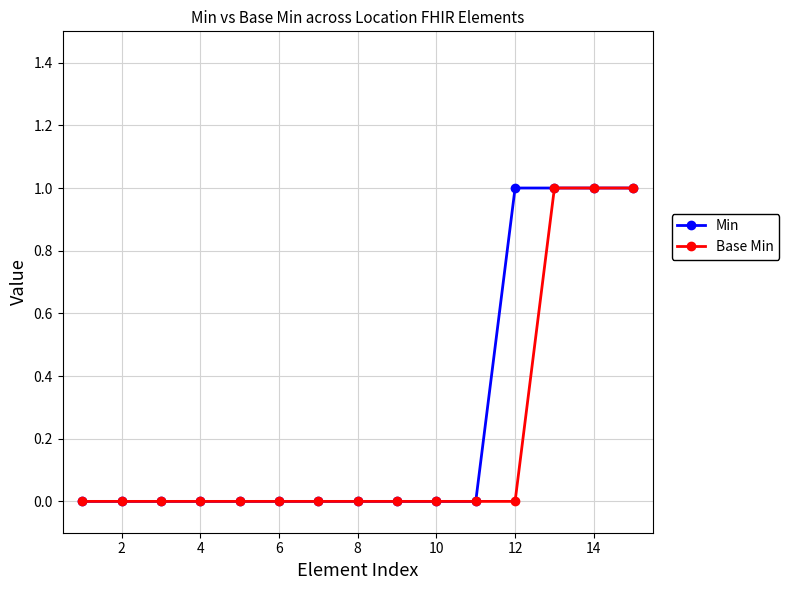

Reading left to right, extract all data points from this chart.

Min: 0	0	0	0	0	0	0	0	0	0	0	1	1	1	1
Base Min: 0	0	0	0	0	0	0	0	0	0	0	0	1	1	1